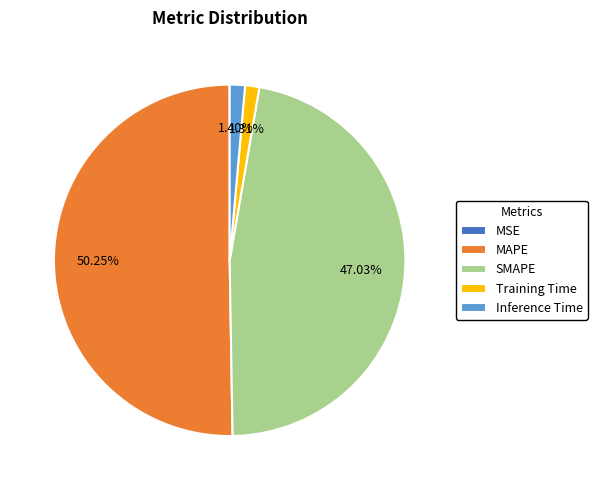

Which category has the biggest portion of the pie?

MAPE